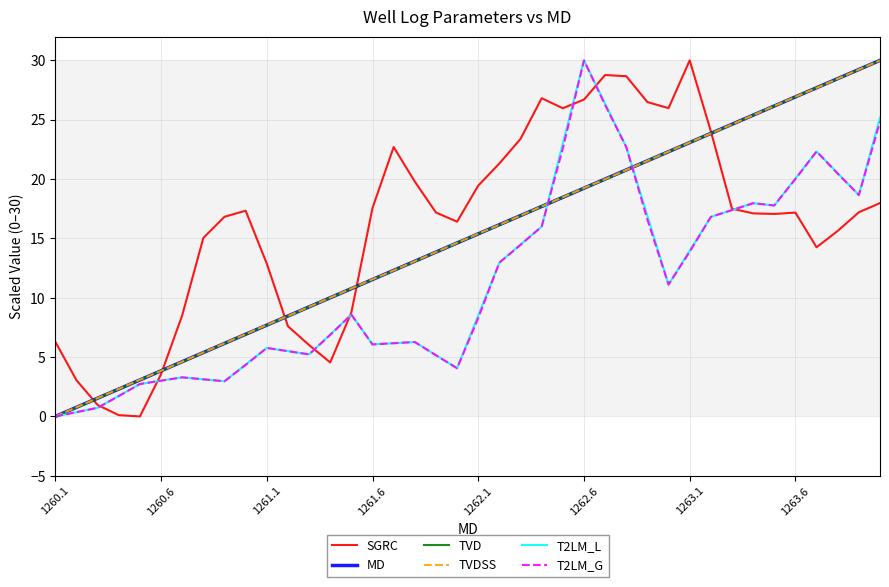

At how many categories does at least one series exceed 25?

15